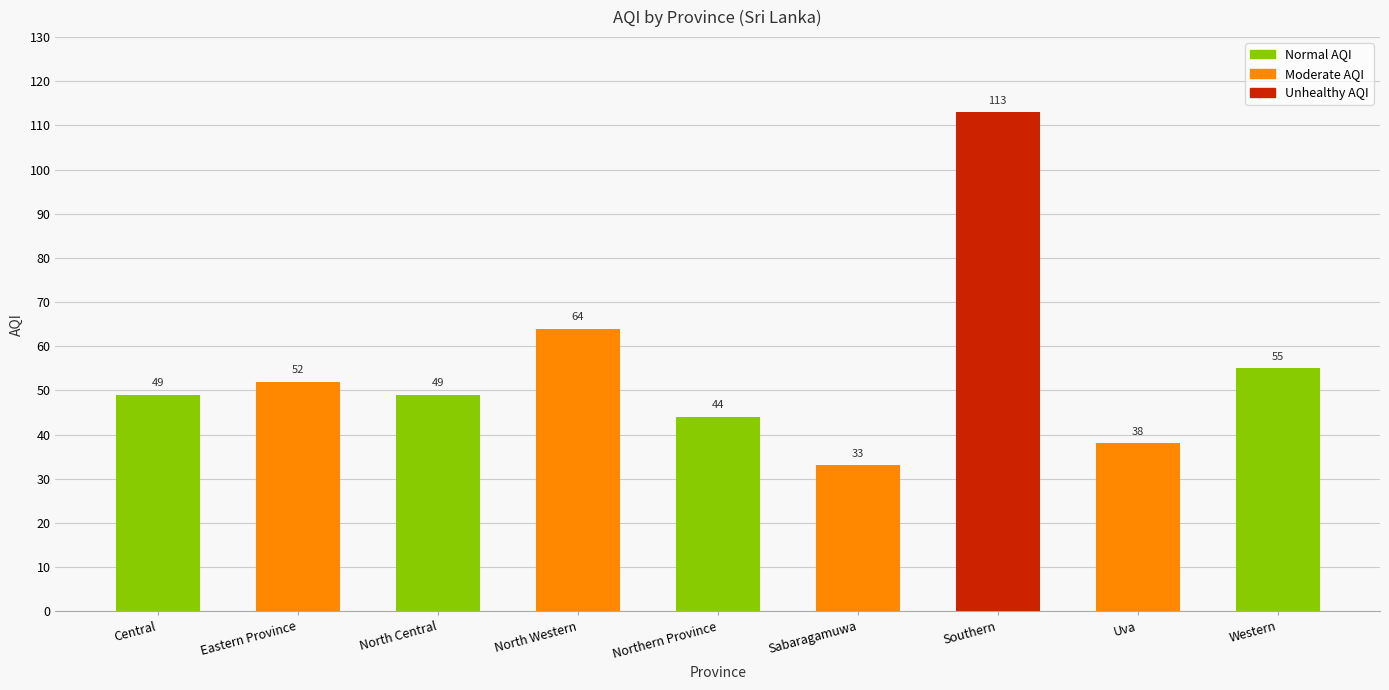

Are the bars horizontal?

No